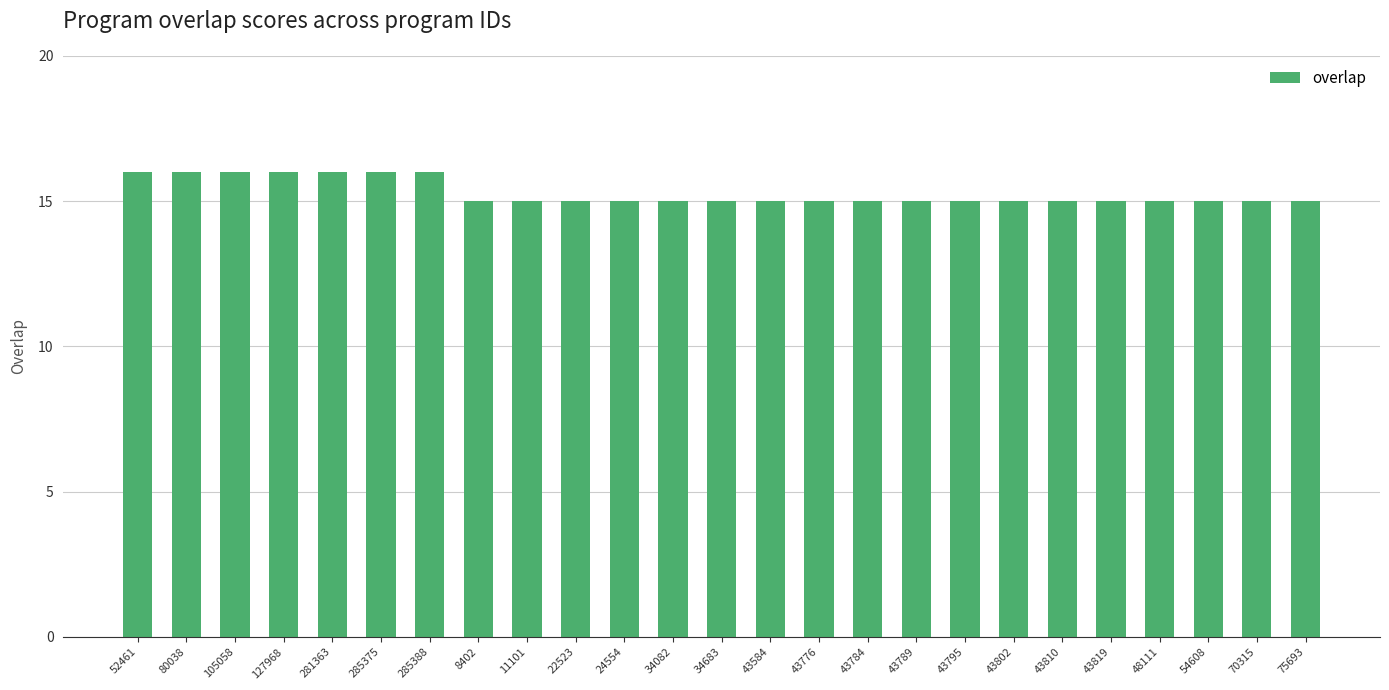

What is the label of the 2nd bar from the right?

70315